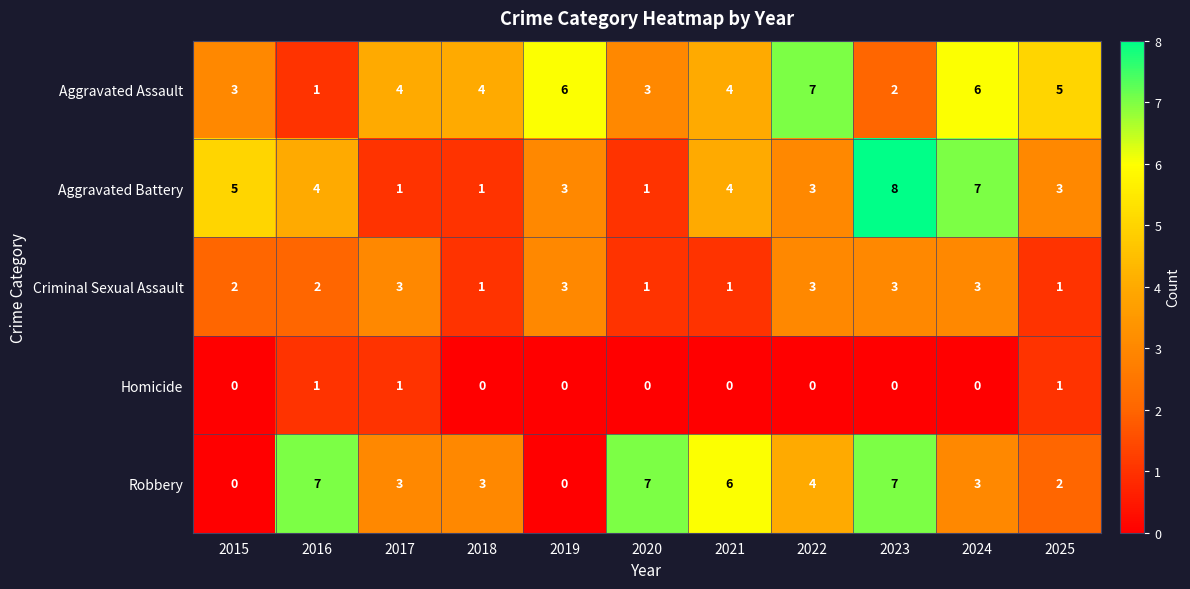

Count the Criminal Sexual Assault values in the range 1 to 3.

11